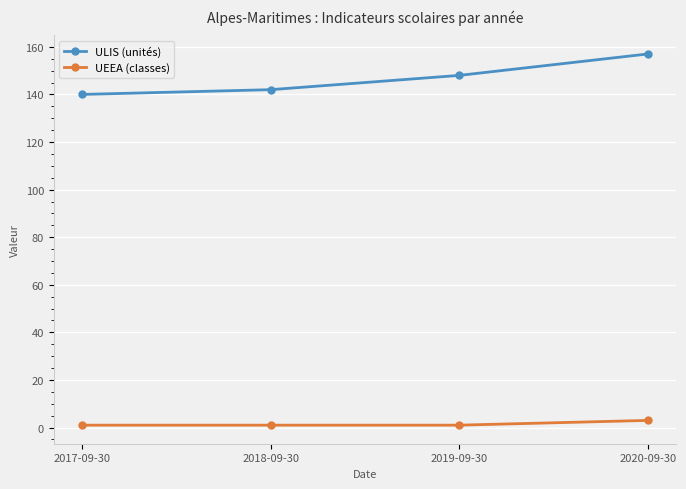

Is it true that ULIS (unités) equals 142 at 2018-09-30?

True